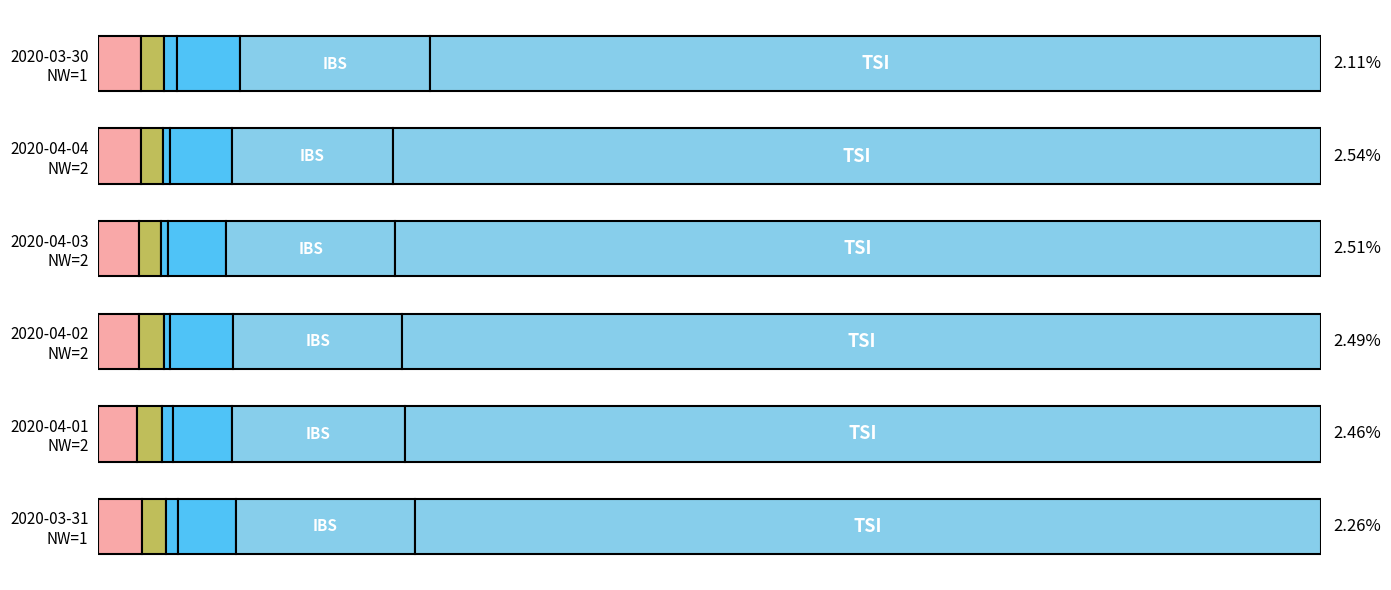

Reading left to right, extract all data points from this chart.

BL: 3.6	3.2	3.3	3.3	3.5	3.5
GR: 2.0	2.0	2.0	1.8	1.8	1.9
JU: 1.0	0.9	0.6	0.6	0.5	1.0
VS: 4.7	4.8	5.2	4.8	5.1	5.2
TI: 14.6	14.1	13.8	13.8	13.1	15.5
CH: 74.1	75.0	75.1	75.7	75.9	72.9